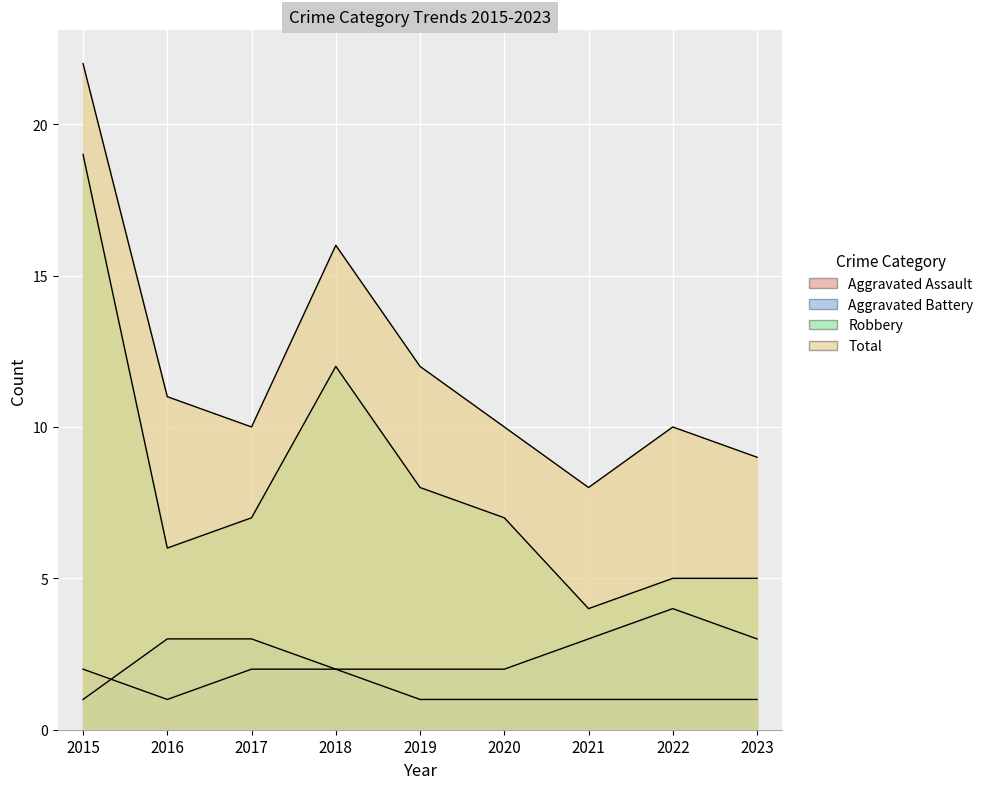

In Robbery, how many points are higher than both neighbors (excluding endpoints)?

1